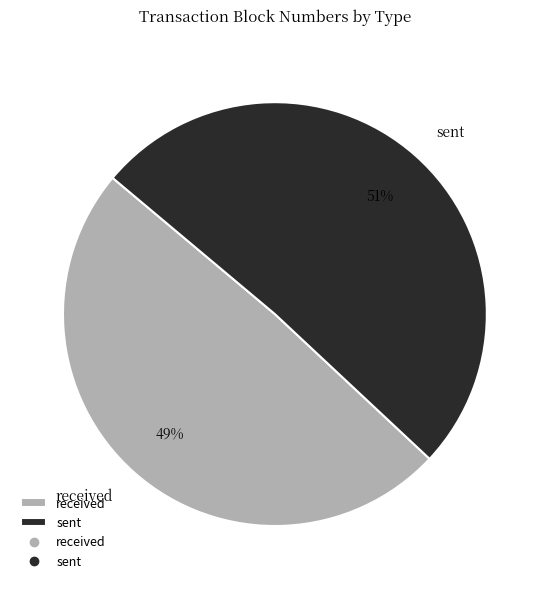

How many segments does this pie chart have?

2